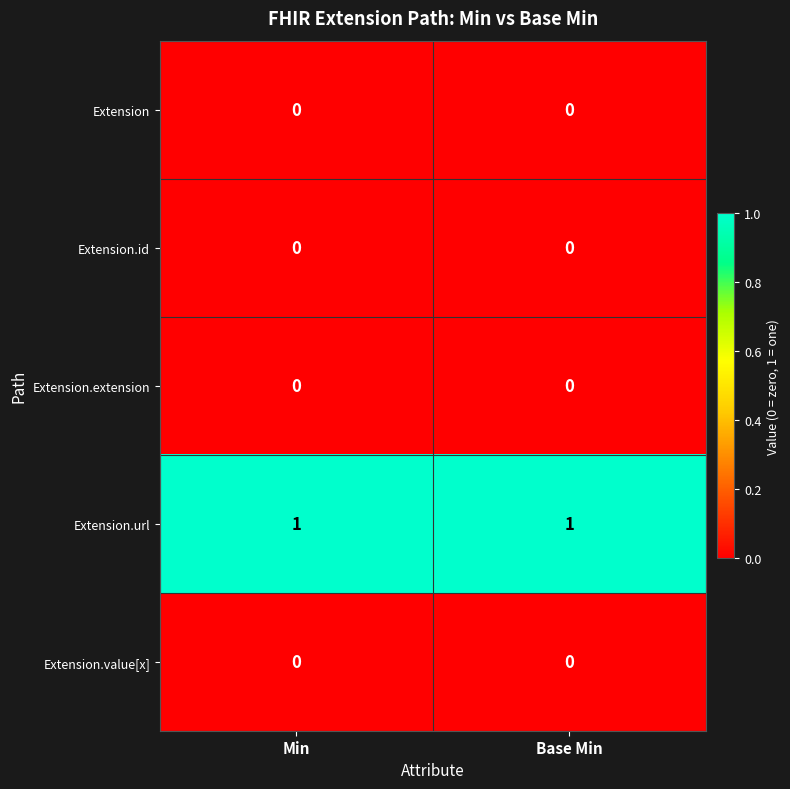

True or false: Extension.value[x] has a value of 0 at Base Min.

True